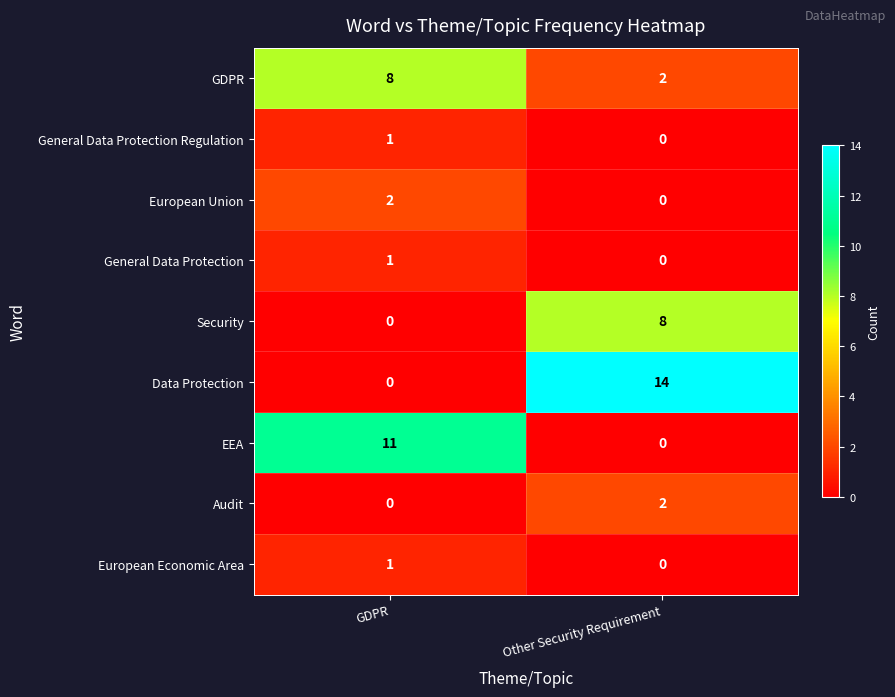

The value of GDPR at GDPR is 8. True or false?

True